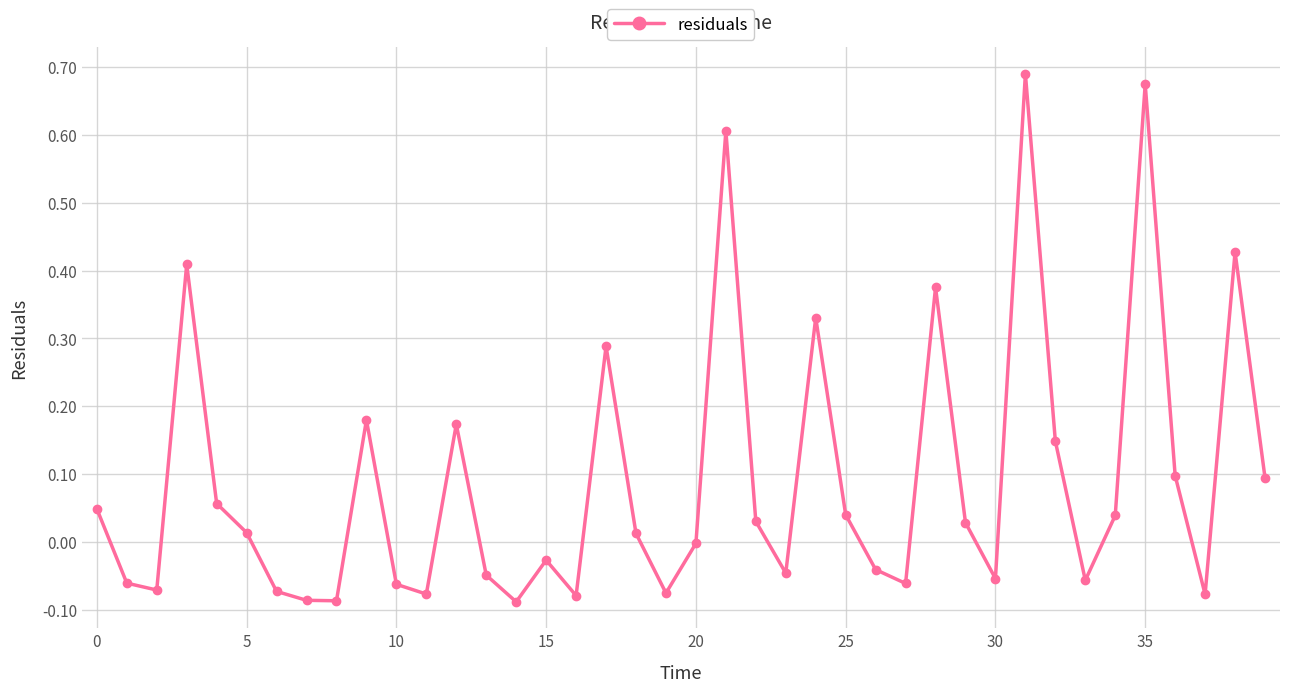

How many lines are shown in the chart?

1